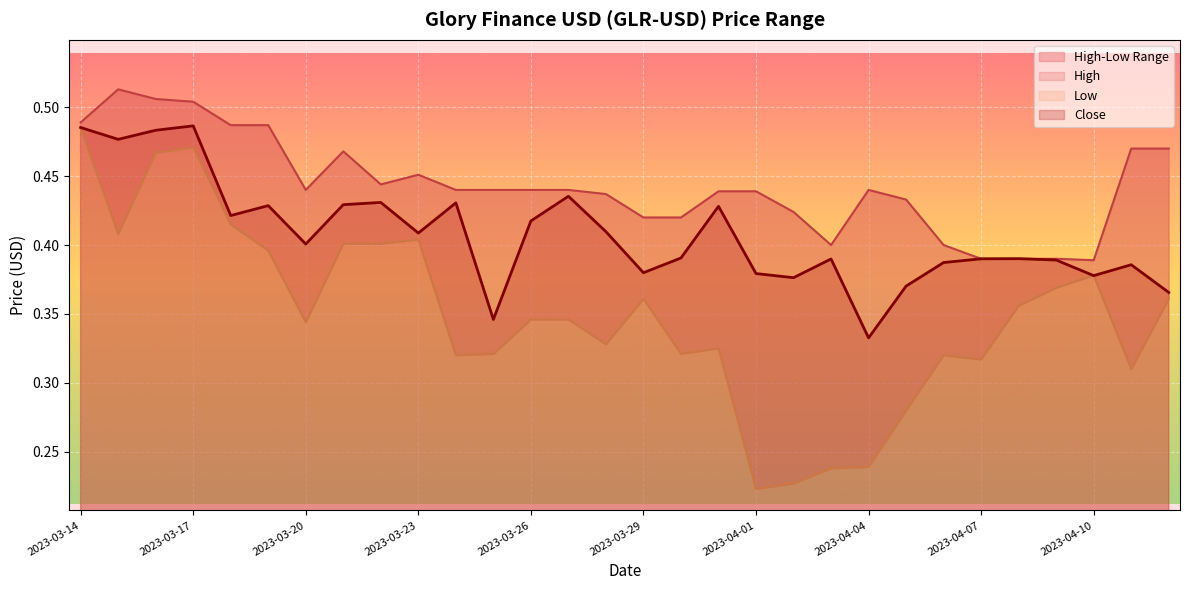

At which label does Close reach its minimum?

2023-04-04